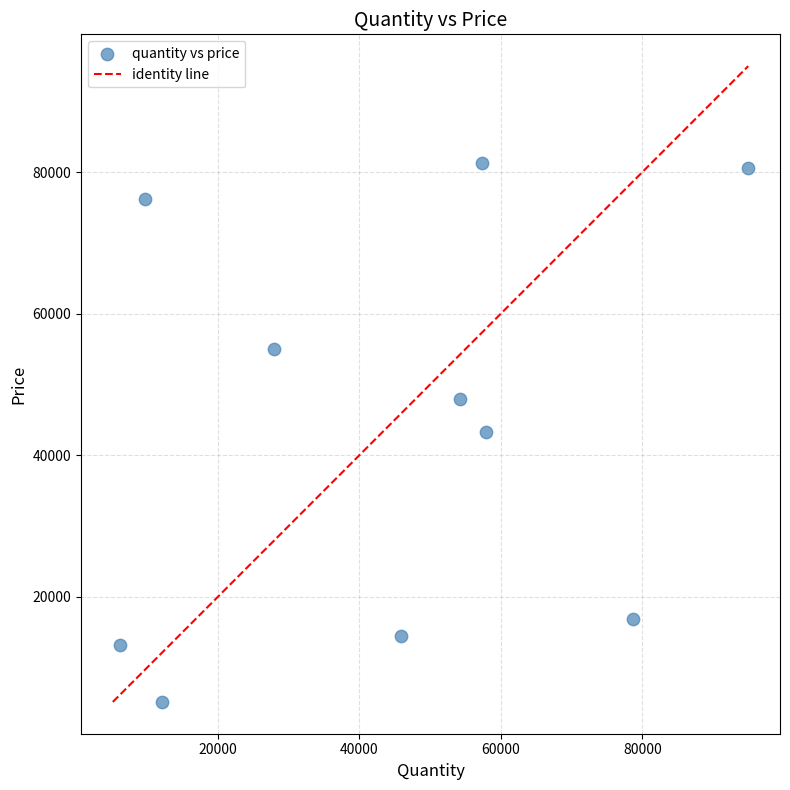

What is the range of X values (max minus min)?

88708